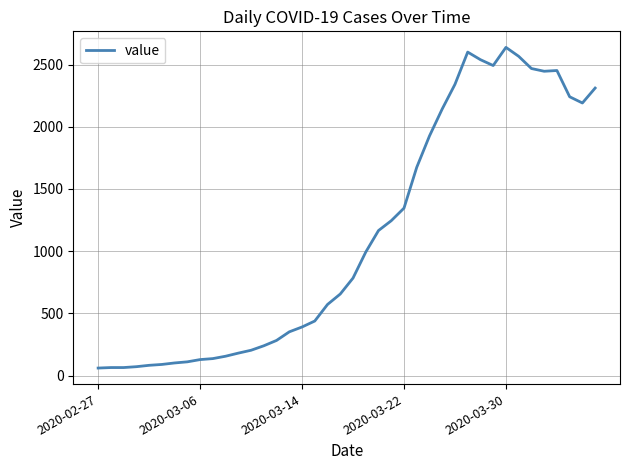

What is the difference between the maximum and minimum values?

2577